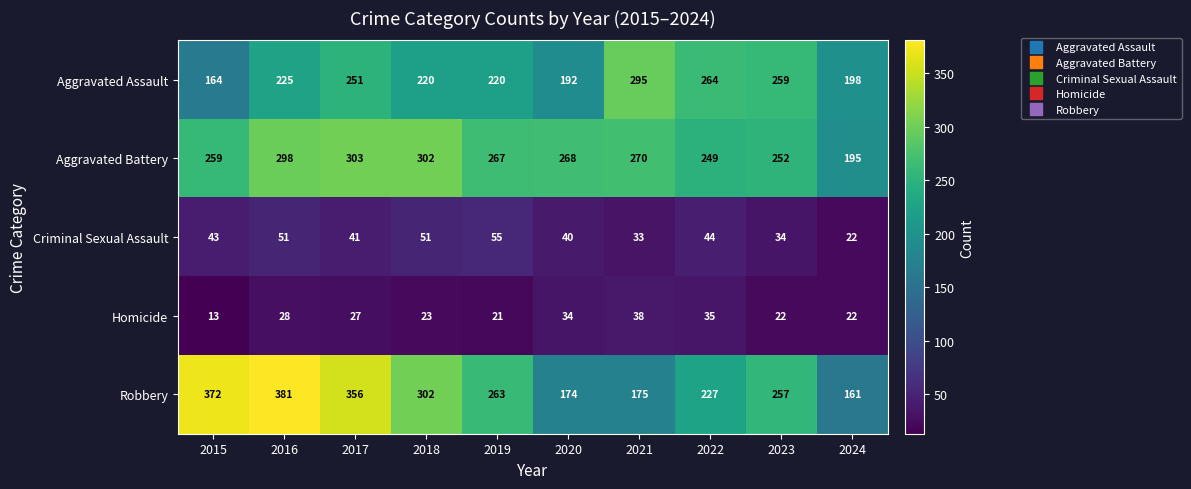

Which series has the largest range (max minus min)?

Robbery